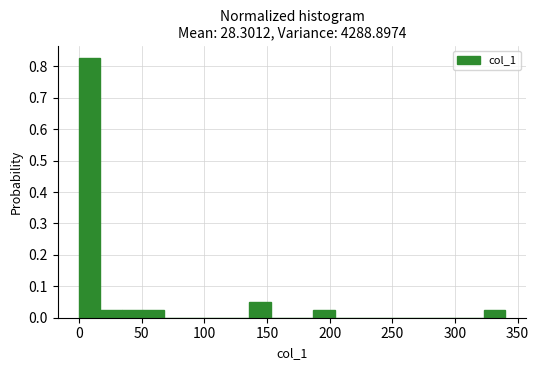

Around what value on the x-axis is the tallest bar? Give the approximate position of its centre, as read against the axis.

10